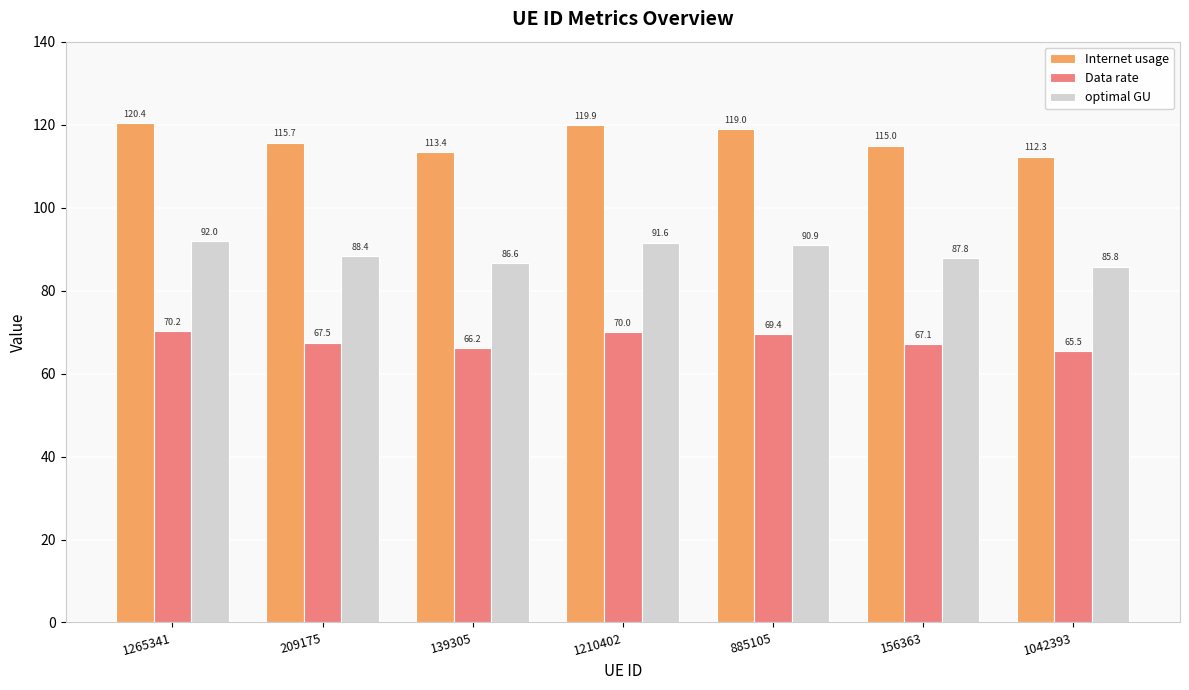

What is the spread (max minus min) of values at 1042393?

46.8